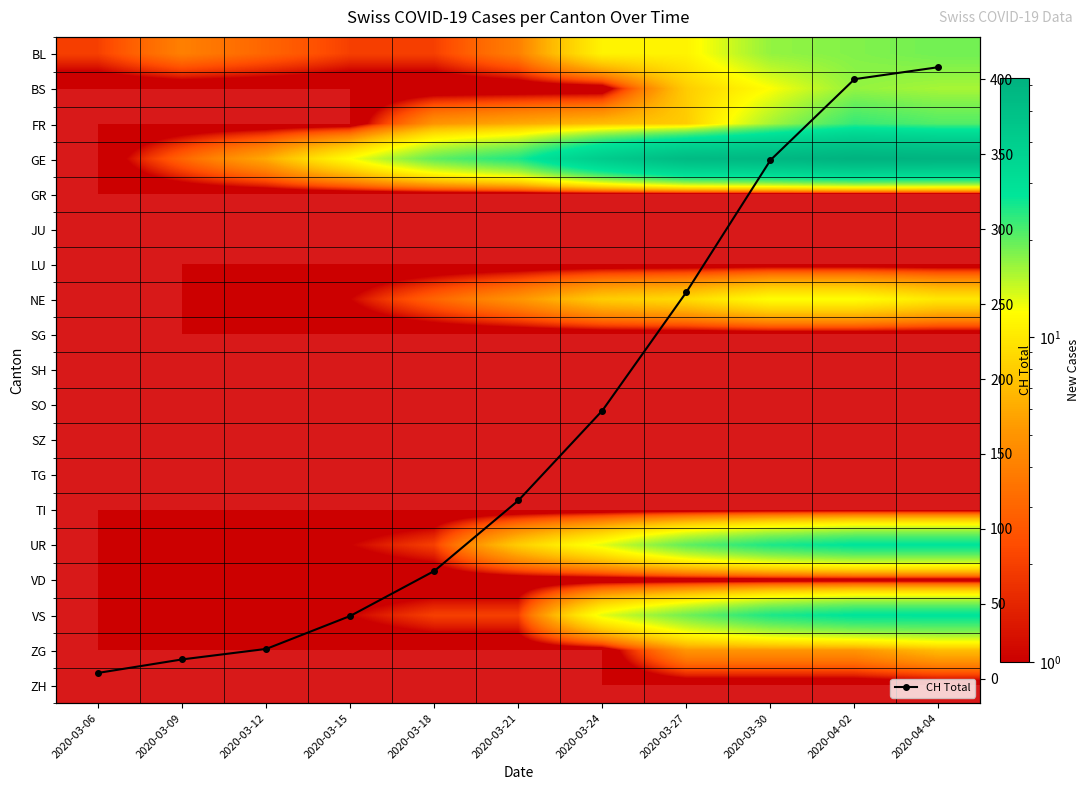

Which series has the largest total across all categories?

CH Total